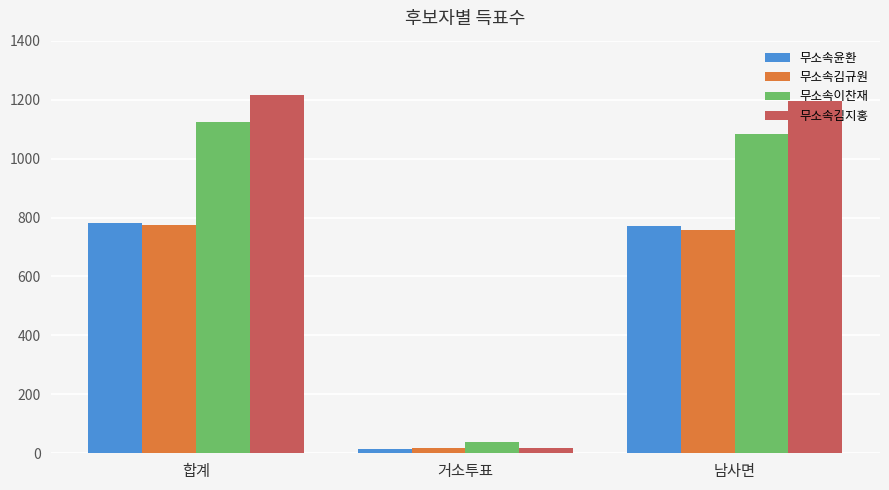

Which series has the largest range (max minus min)?

무소속김지홍